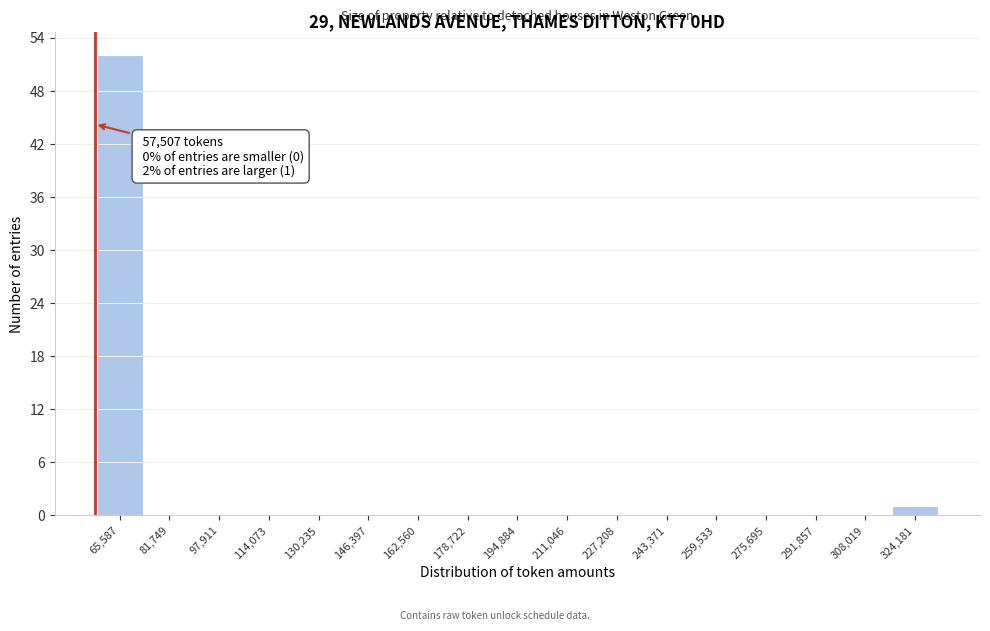

Which range on the x-axis has the tallest bar?

58000 to 74000